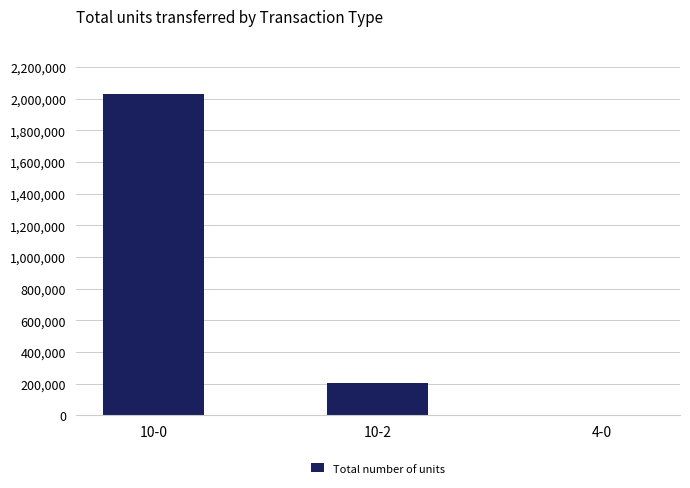

What is the sum of all values?

2235853